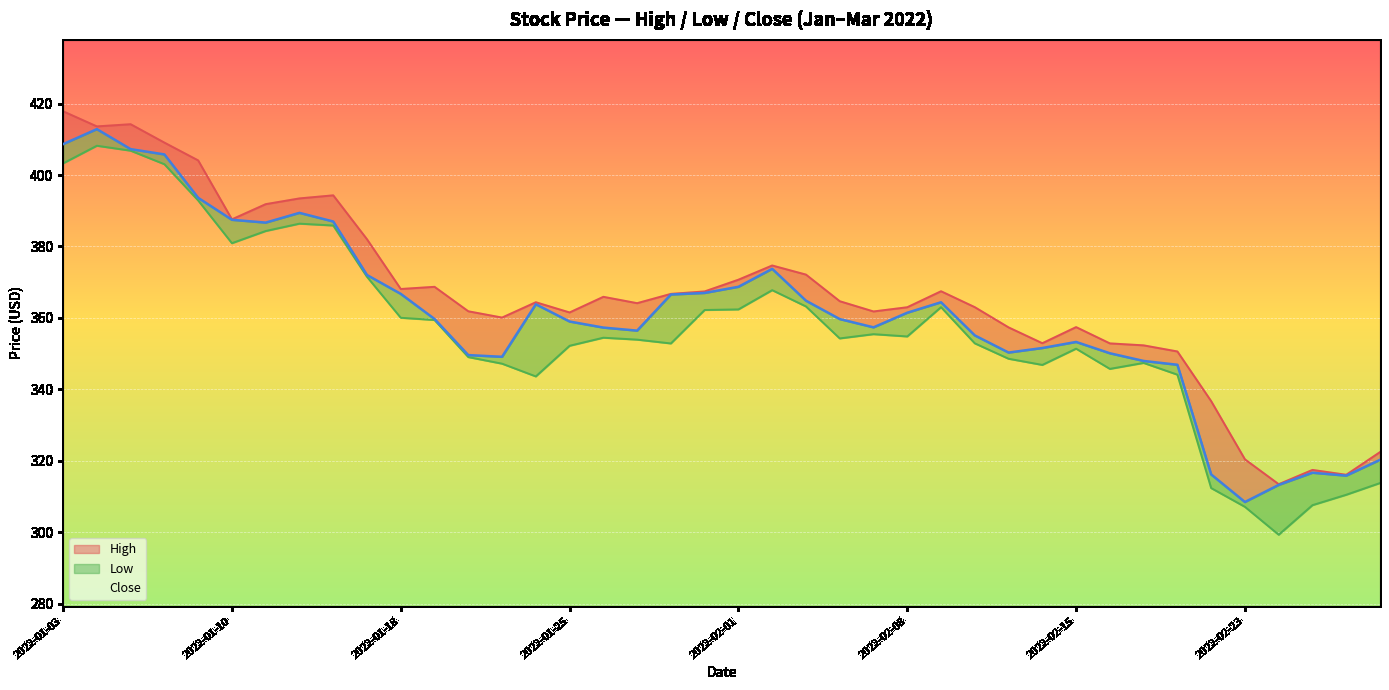

True or false: Low has more than 0 interior local peaks.

True